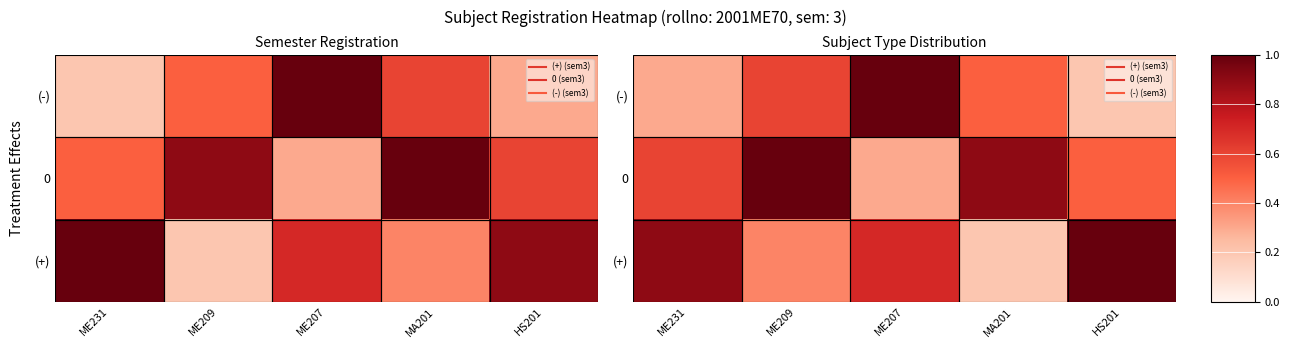

At which category does the chart reach its minimum across all series?

MA201